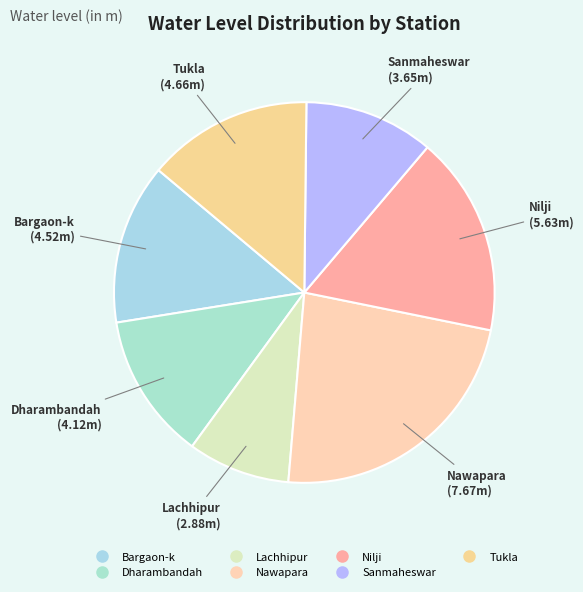

Approximately how many times larger is the value at Nilji compared to Bargaon-k?

1.2